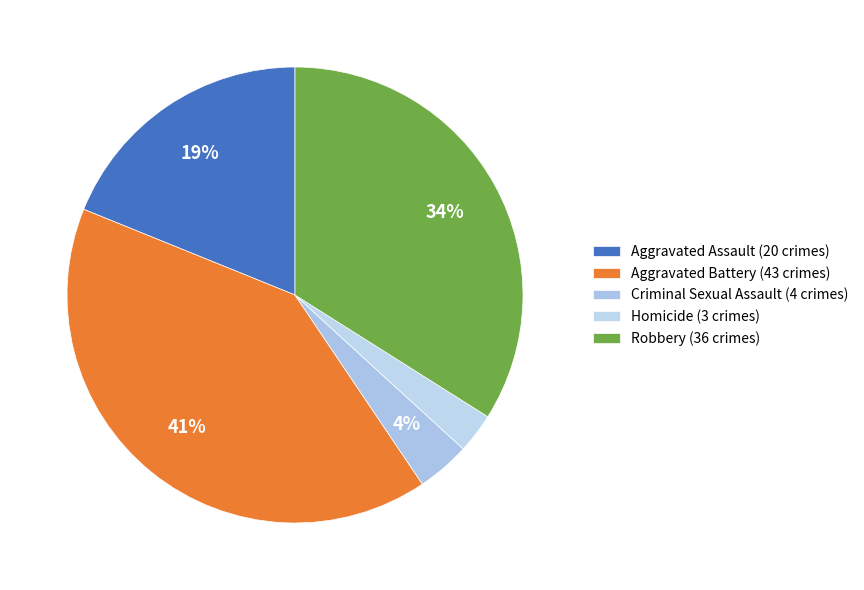

Which has a higher value, Aggravated Assault or Robbery?

Robbery